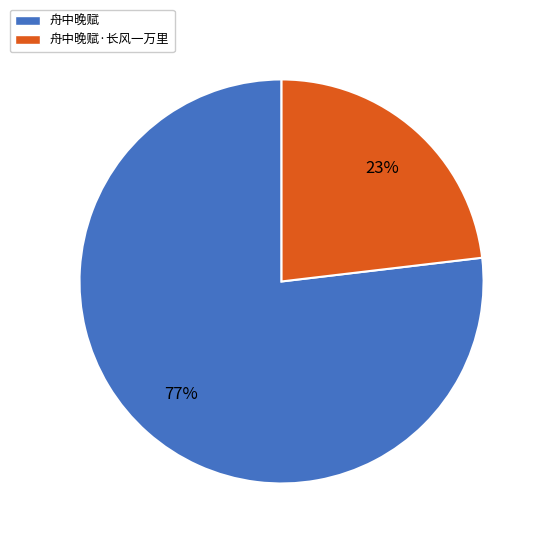

Rank the categories by value from highest to lowest.

舟中晚赋, 舟中晚赋·长风一万里